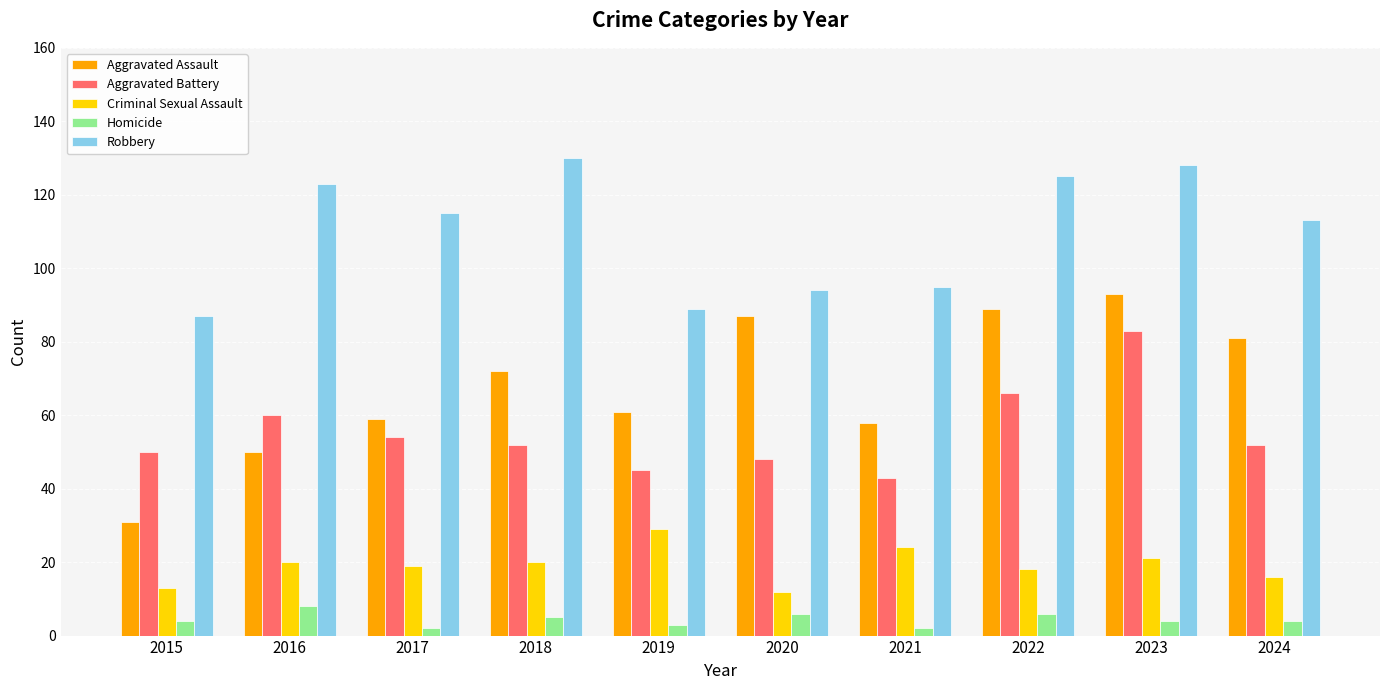

Reading right to left, list all the values displayed in this chart.

Aggravated Assault: 81	93	89	58	87	61	72	59	50	31
Aggravated Battery: 52	83	66	43	48	45	52	54	60	50
Criminal Sexual Assault: 16	21	18	24	12	29	20	19	20	13
Homicide: 4	4	6	2	6	3	5	2	8	4
Robbery: 113	128	125	95	94	89	130	115	123	87